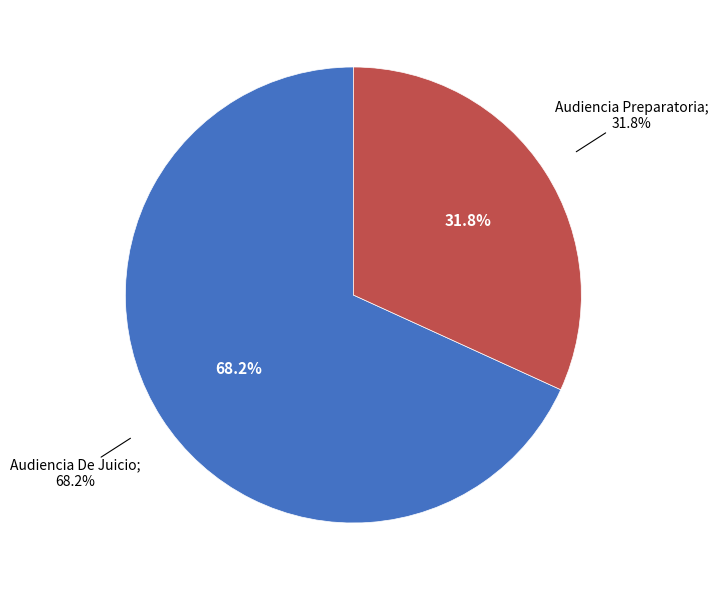

Between Audiencia De Juicio and Audiencia Preparatoria, which is larger?

Audiencia De Juicio